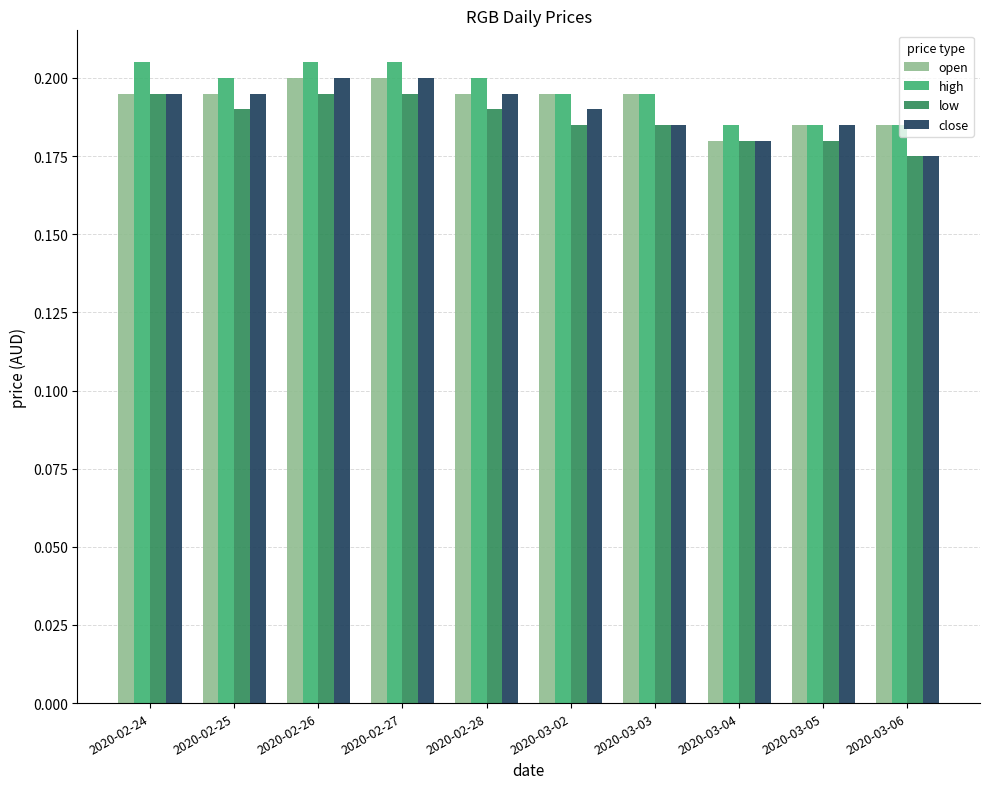

Which label corresponds to the smallest value in the chart?

2020-03-06